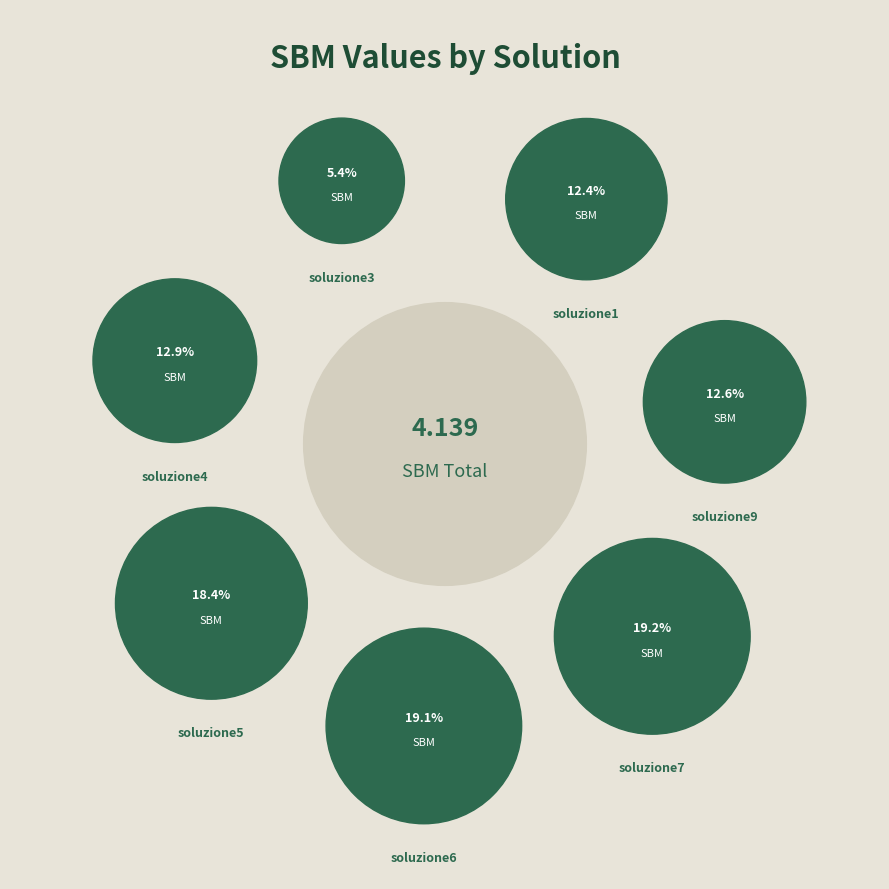

The soluzione1 slice represents 12% of the pie. True or false?

True